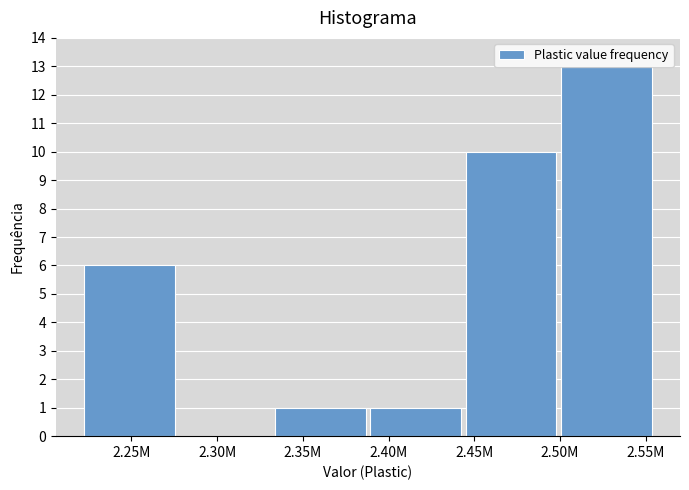

True or false: the data shows -8 at 2.30M.

False